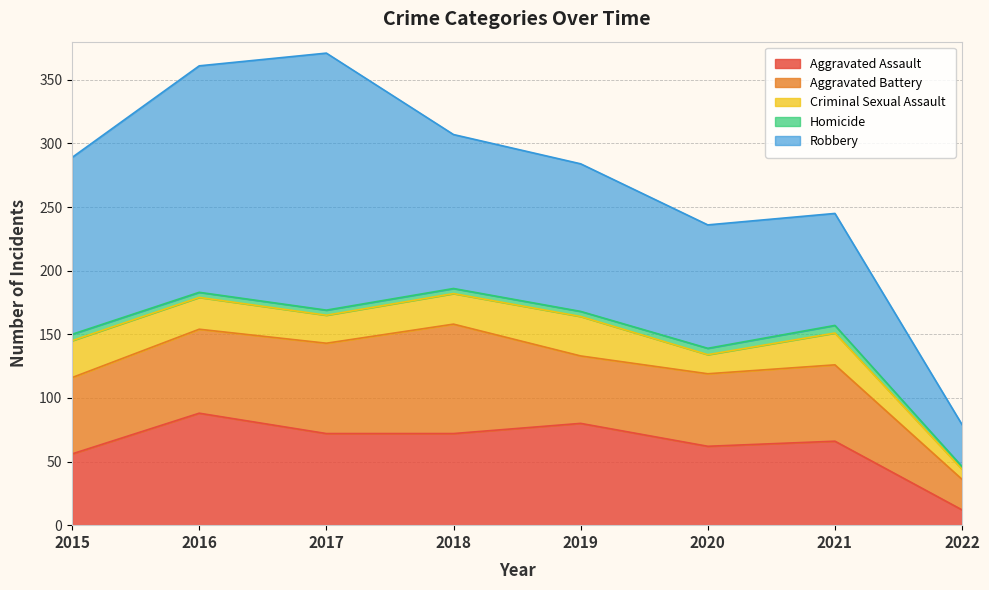

What is the value of the Robbery point at the 5th from the left?

116